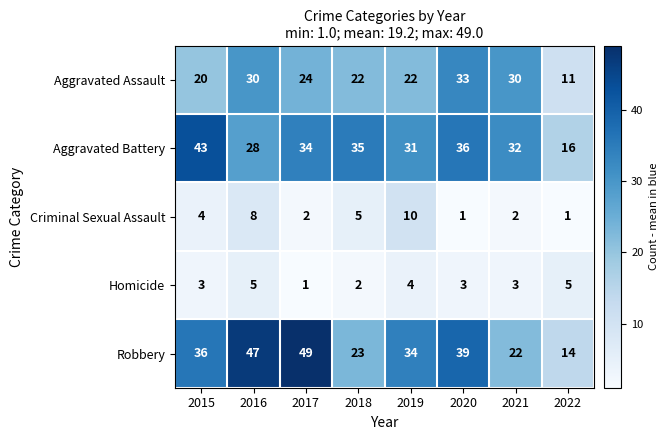

Is it true that Aggravated Assault equals 5 at 2019?

False